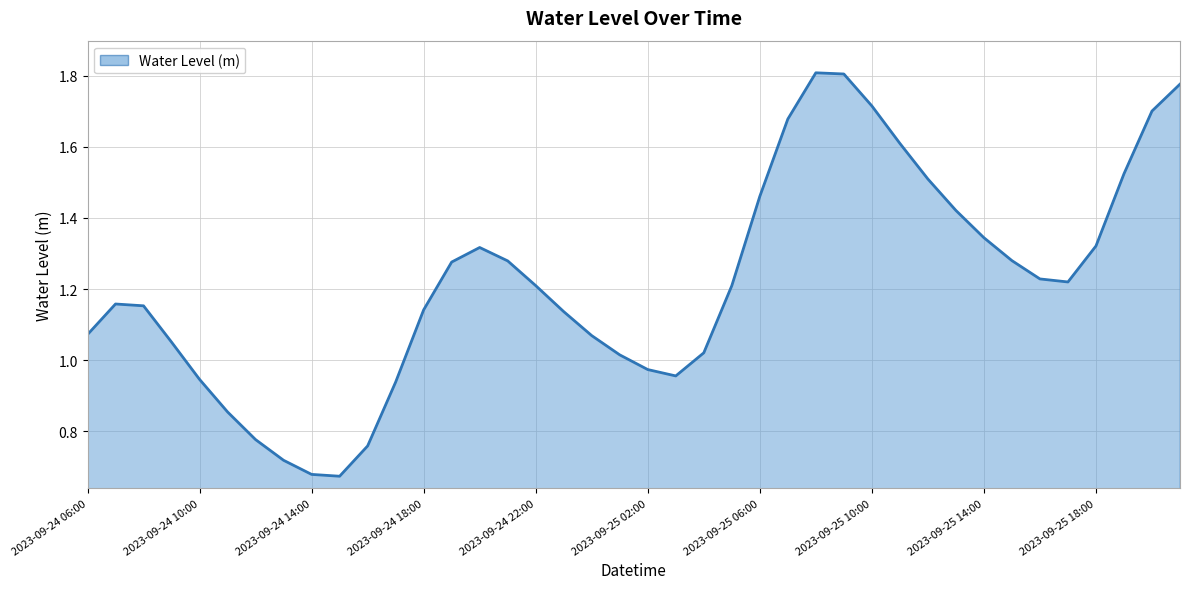

What is the sum of all values?

48.8